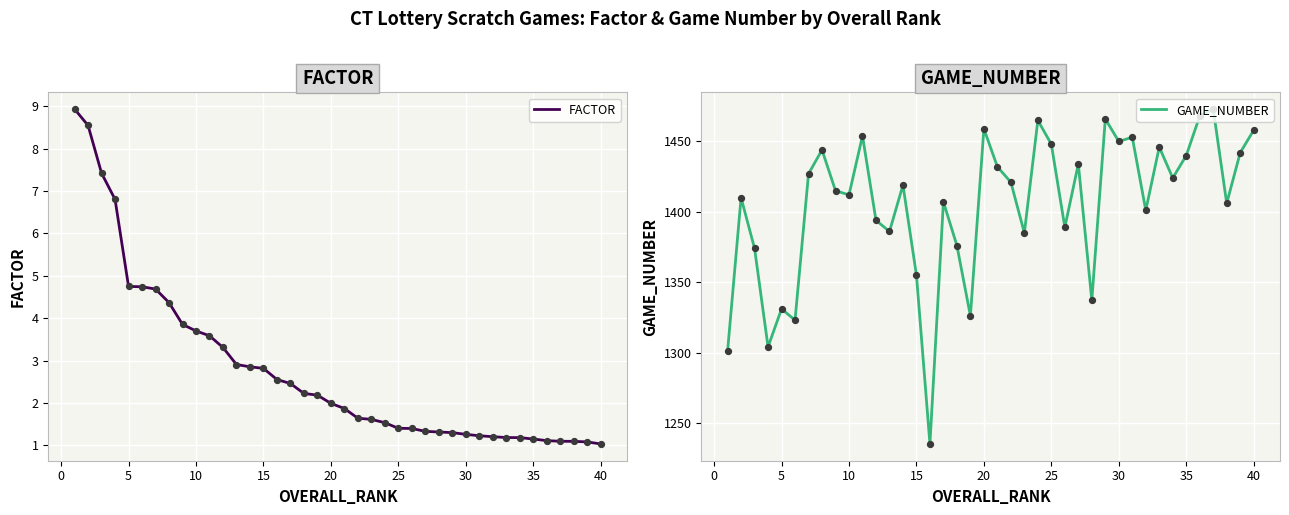

Which series contains the highest Y value?

GAME_NUMBER